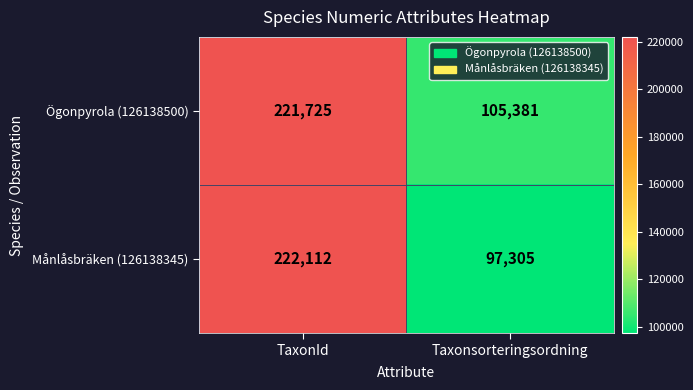

At which category is the sum across all series the highest?

TaxonId